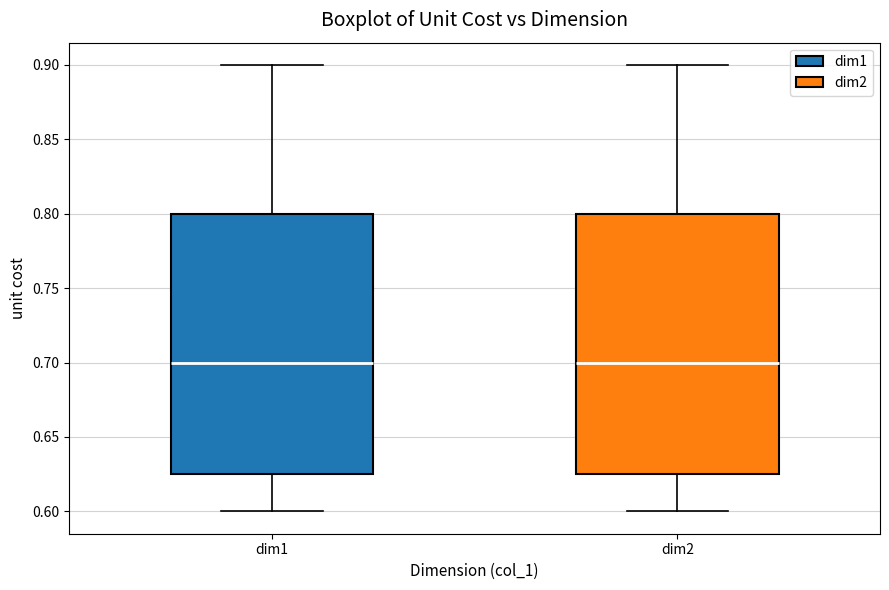

Reading left to right, transcribe this box plot: for each box, give where its median line is, the range the box spans, and where its two whiskers end, as read against the y-axis. The values are not printed on the chart, so give them approximately, as read against the axis.

dim1: median 0.700, box 0.625 to 0.800, whiskers 0.600 to 0.900
dim2: median 0.700, box 0.625 to 0.800, whiskers 0.600 to 0.900